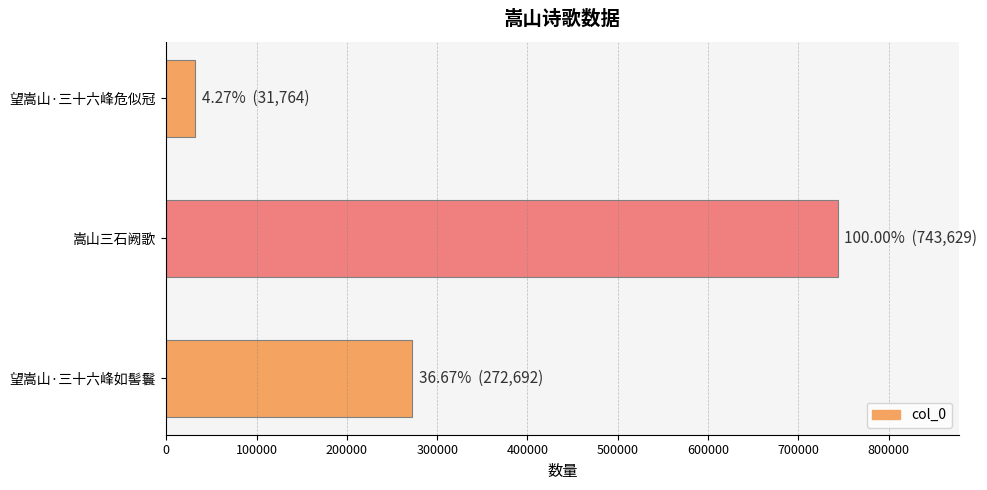

What is the difference between the maximum and minimum values?

711865